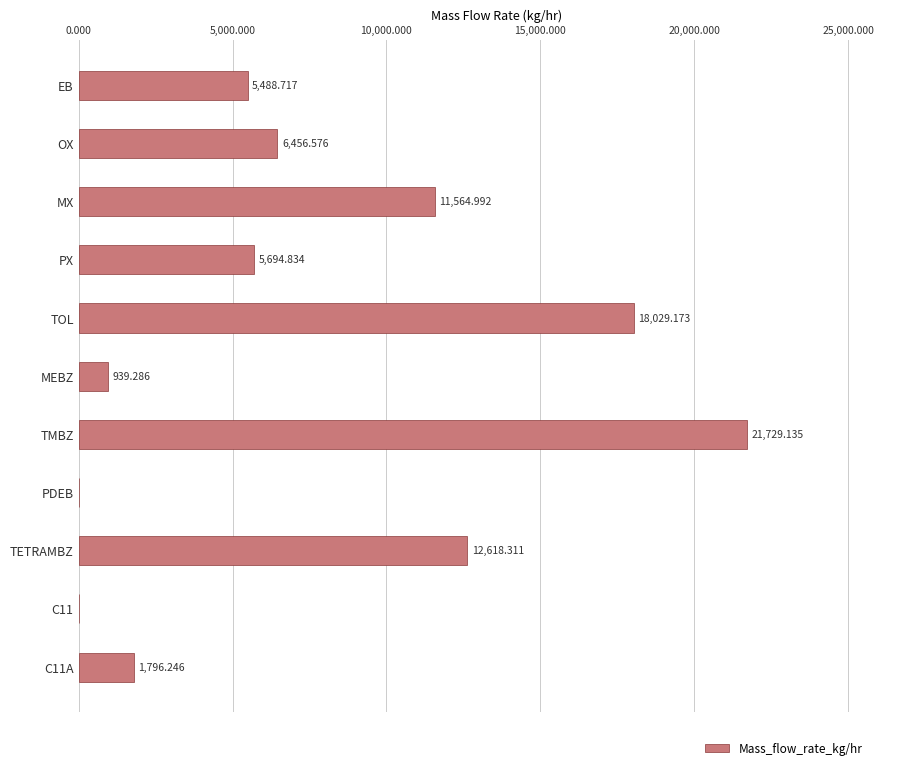

Which category has the highest value across all series?

TMBZ